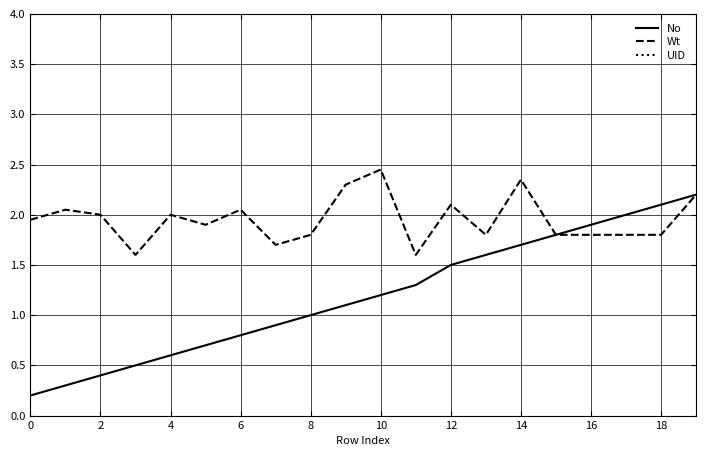

Which series has the largest total across all categories?

UID